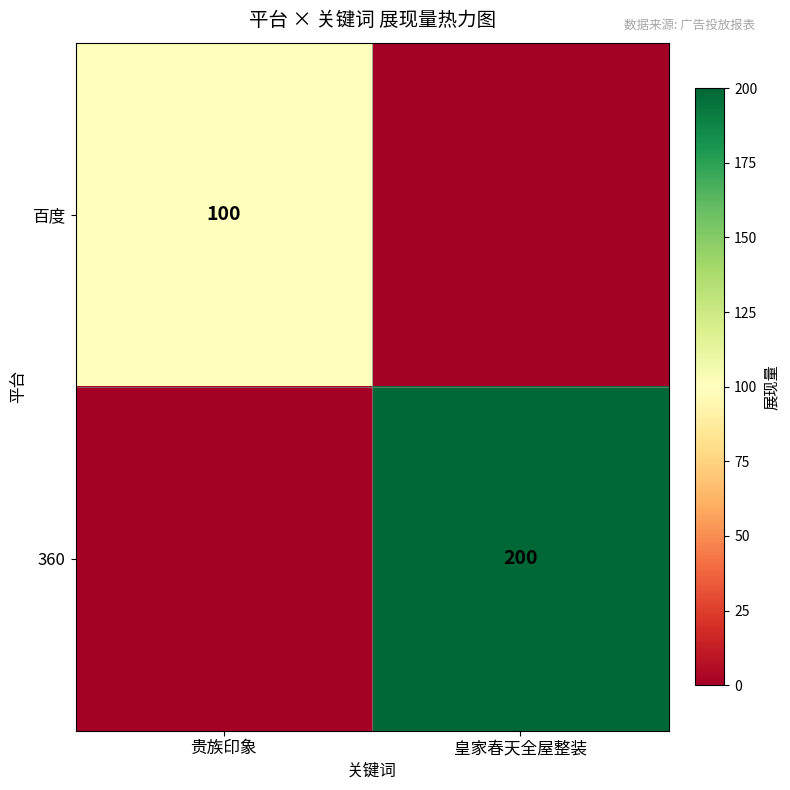

Is it true that 360 equals 200 at 皇家春天全屋整装?

True